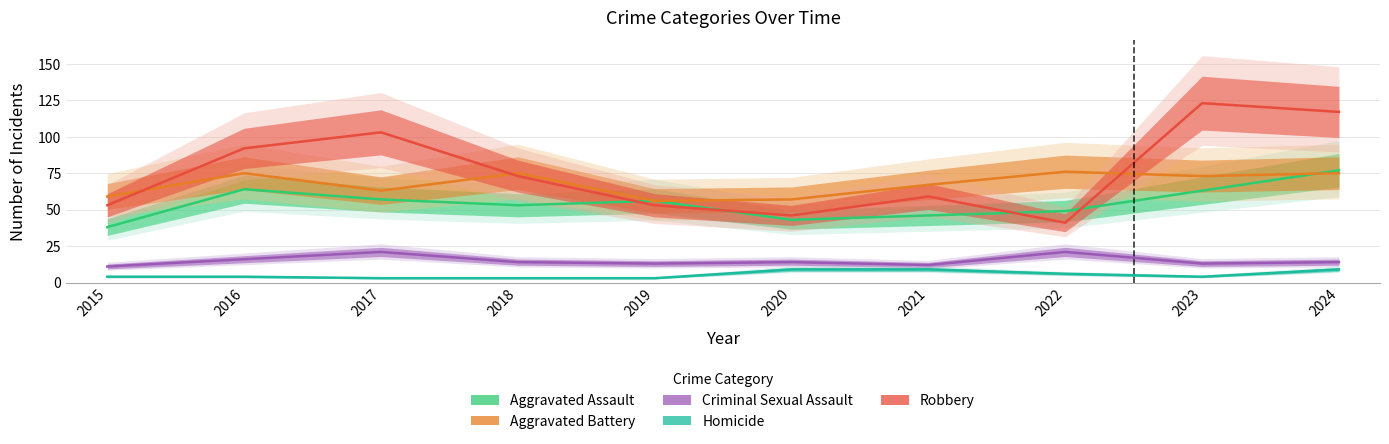

At which category is the sum across all series the highest?

2024